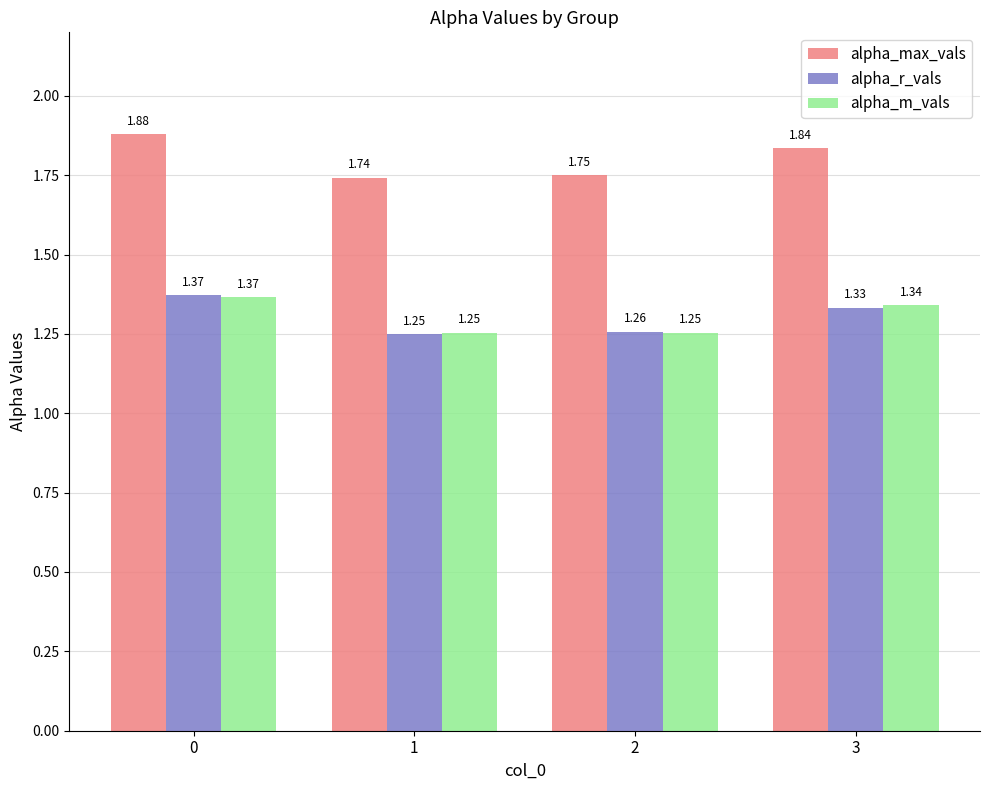

What is the sum of the alpha_m_vals values at 1 and 3?

2.6